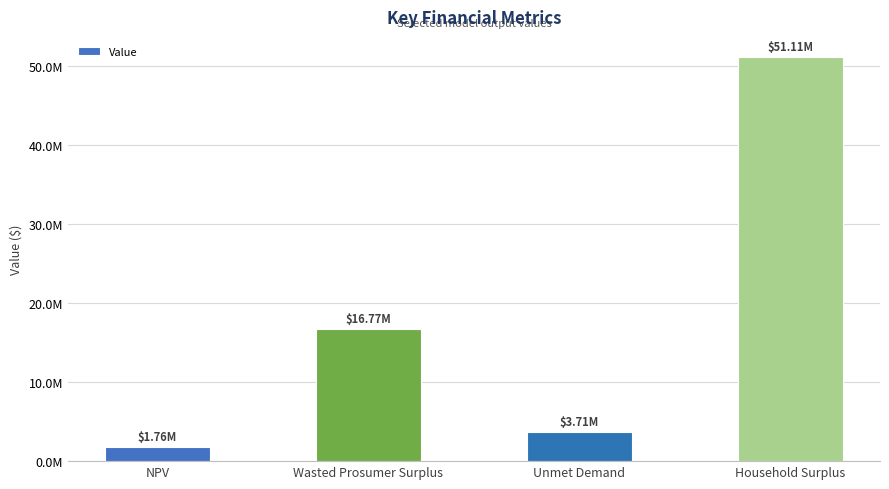

What is the label of the 2nd bar from the right?

Unmet Demand